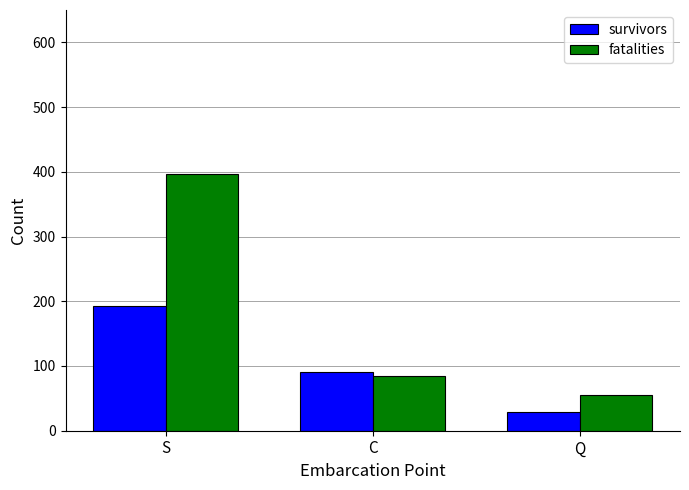

How many bars are there in each group?

2